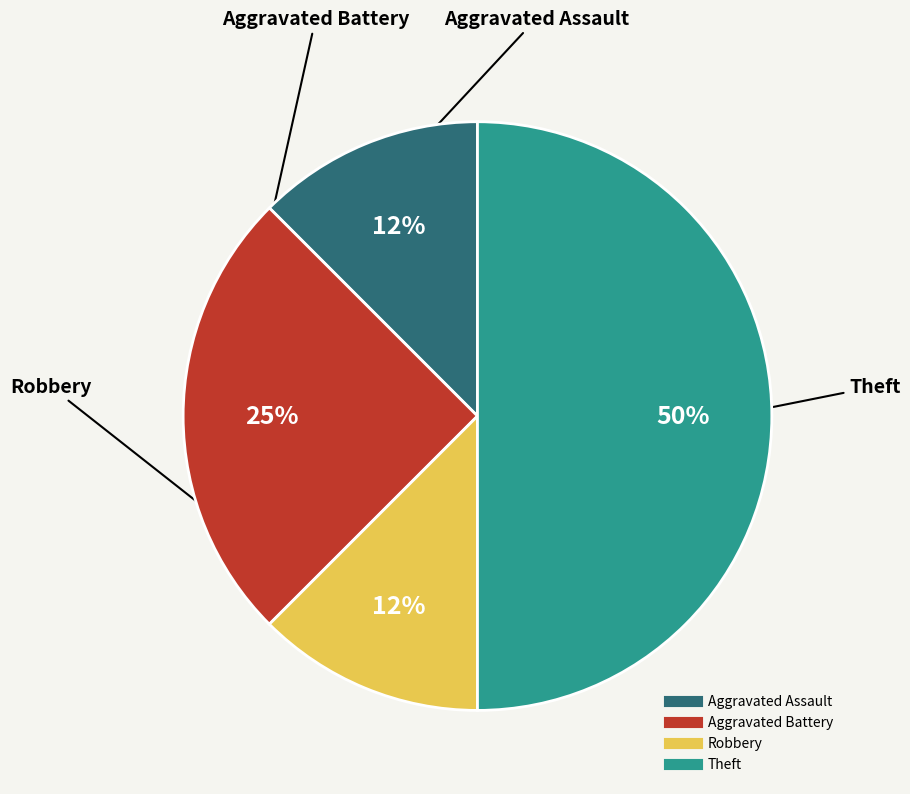

What is the largest slice in the pie chart?

Theft